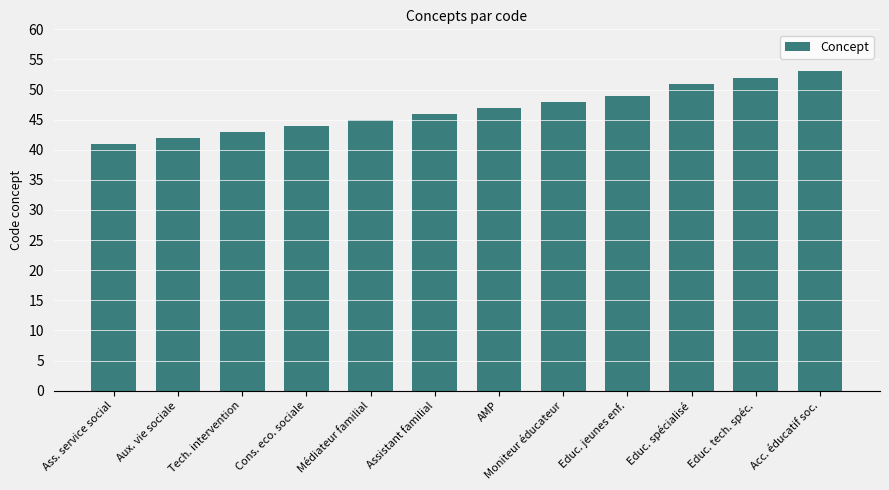

What is the value of the 10th bar from the left?

51